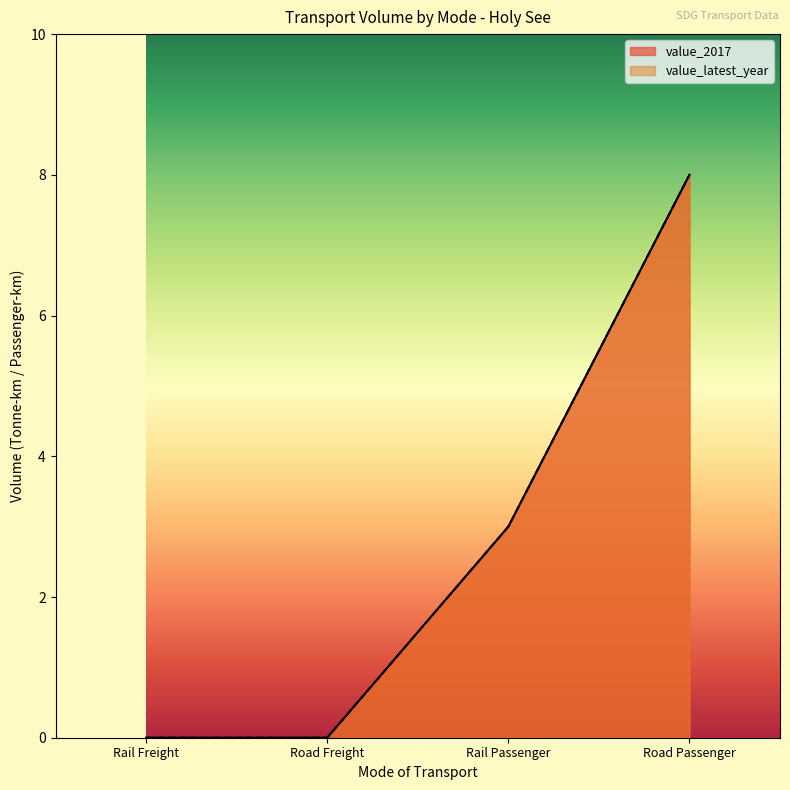

How many positive values does the value_2017 series have?

2